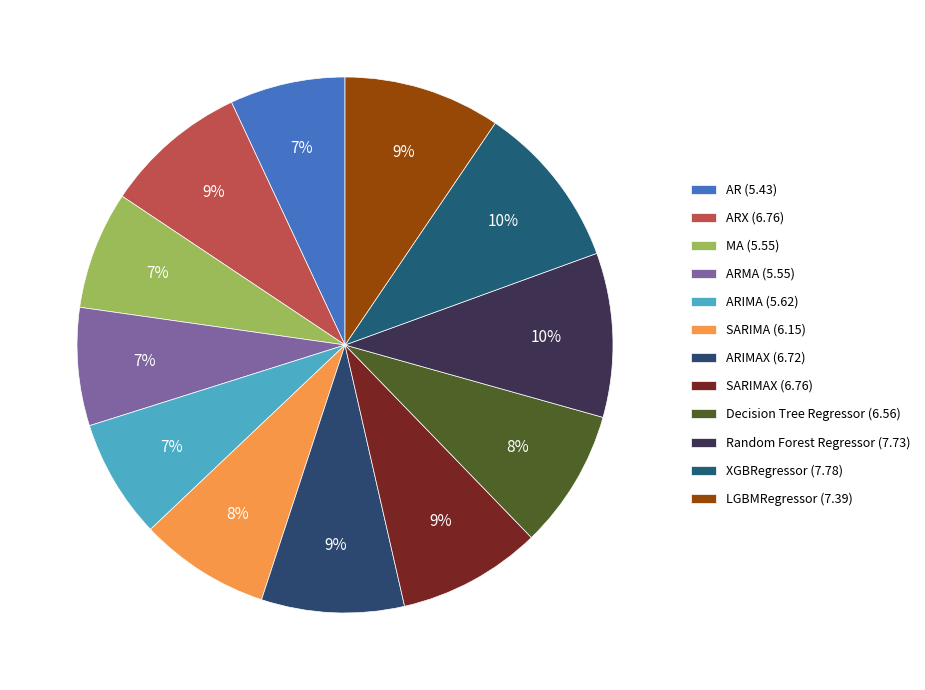

To the nearest percent, what is the difference between the largest and smallest slice percentages?

3%